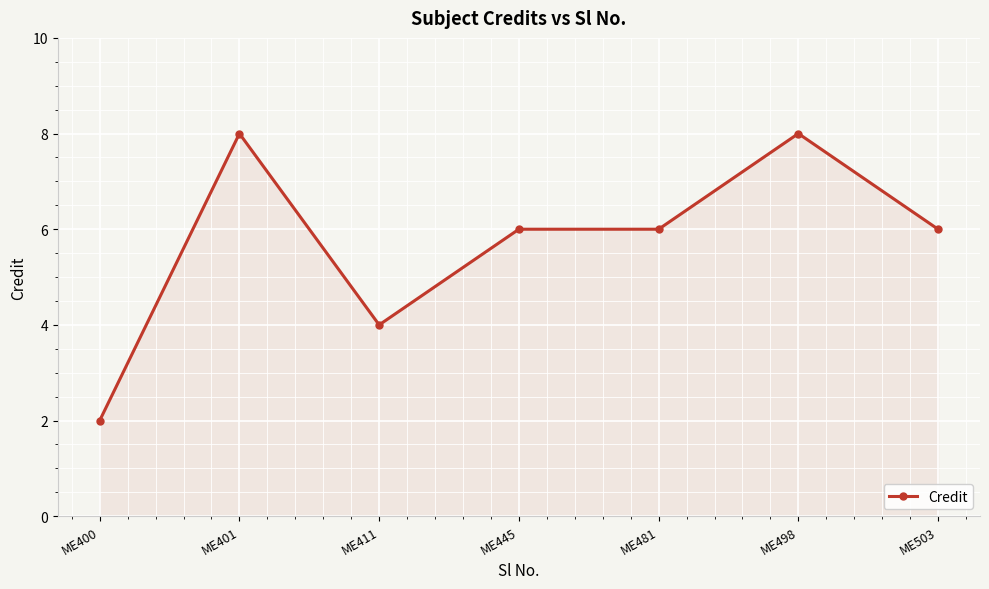

What is the difference between the values at ME411 and ME445?

2